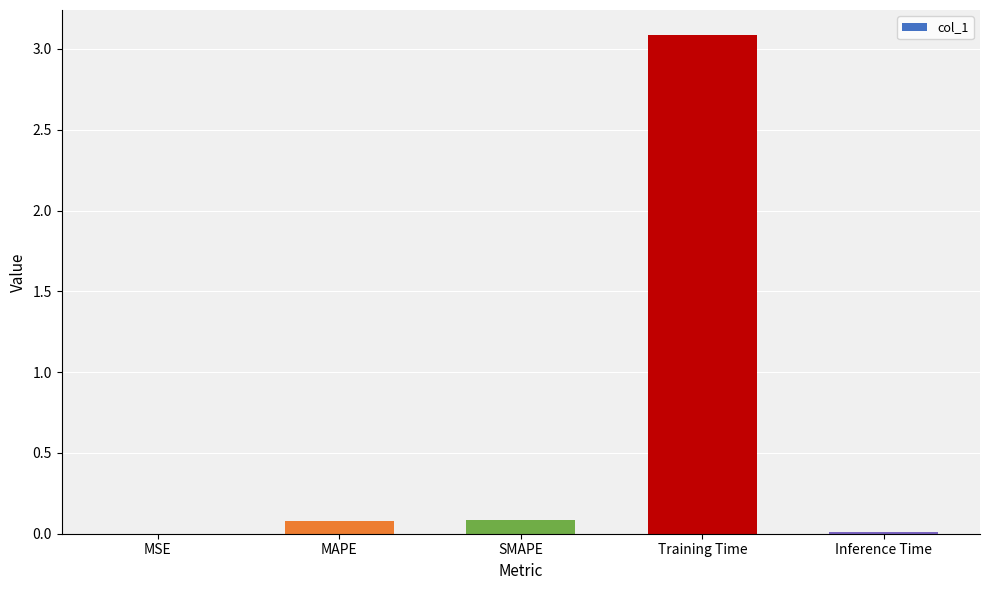

What is the sum of all values?

3.3